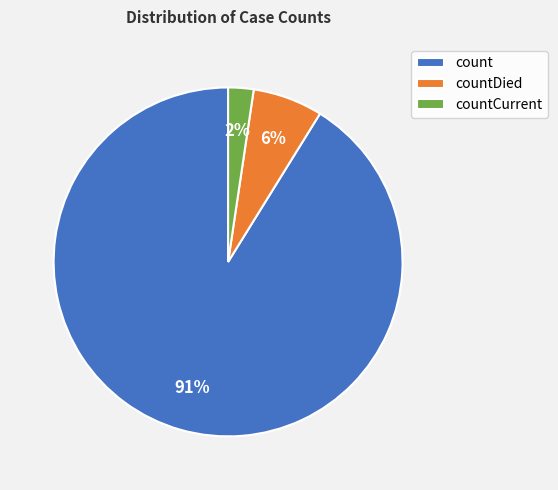

To the nearest percent, what percentage of the pie is countCurrent?

2%